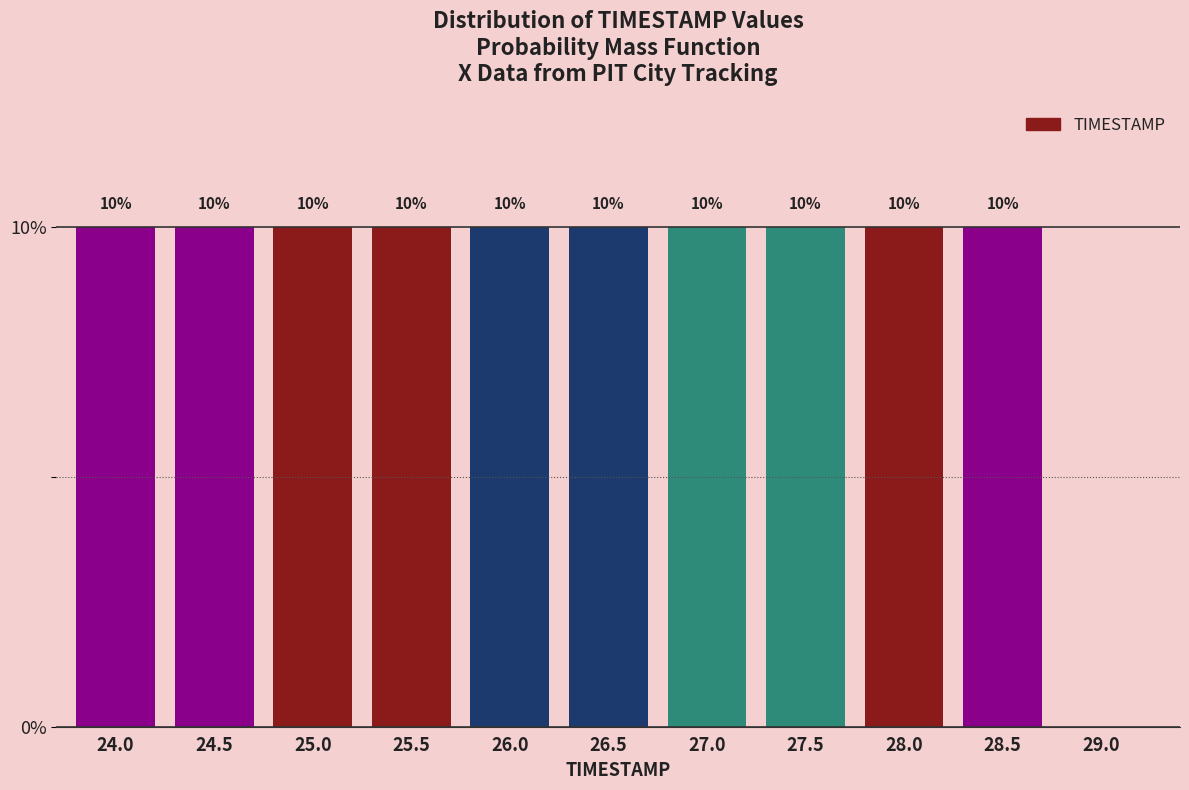

Reading left to right, transcribe all the data shown in this chart.

24.0=10	24.5=10	25.0=10	25.5=10	26.0=10	26.5=10	27.0=10	27.5=10	28.0=10	28.5=10	29.0=0